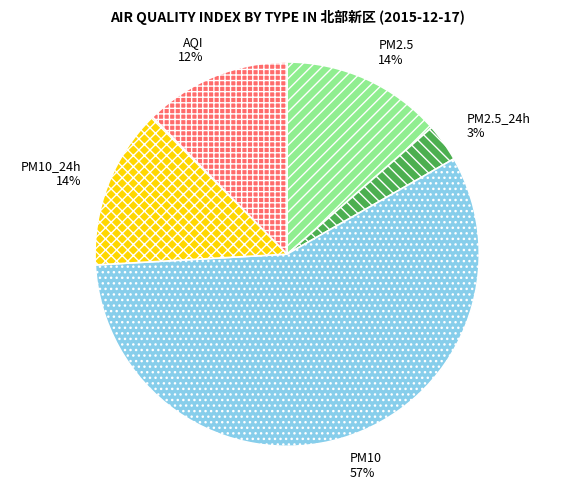

Combined, do PM2.5_24h and PM10_24h account for over 50%?

No